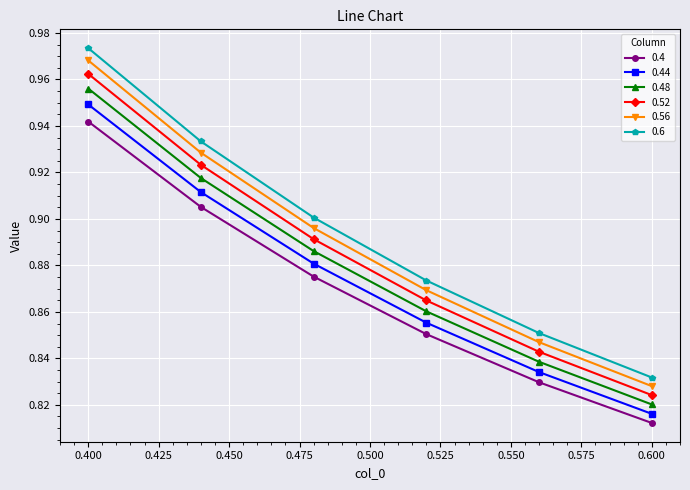

Which series has the largest range (max minus min)?

0.6